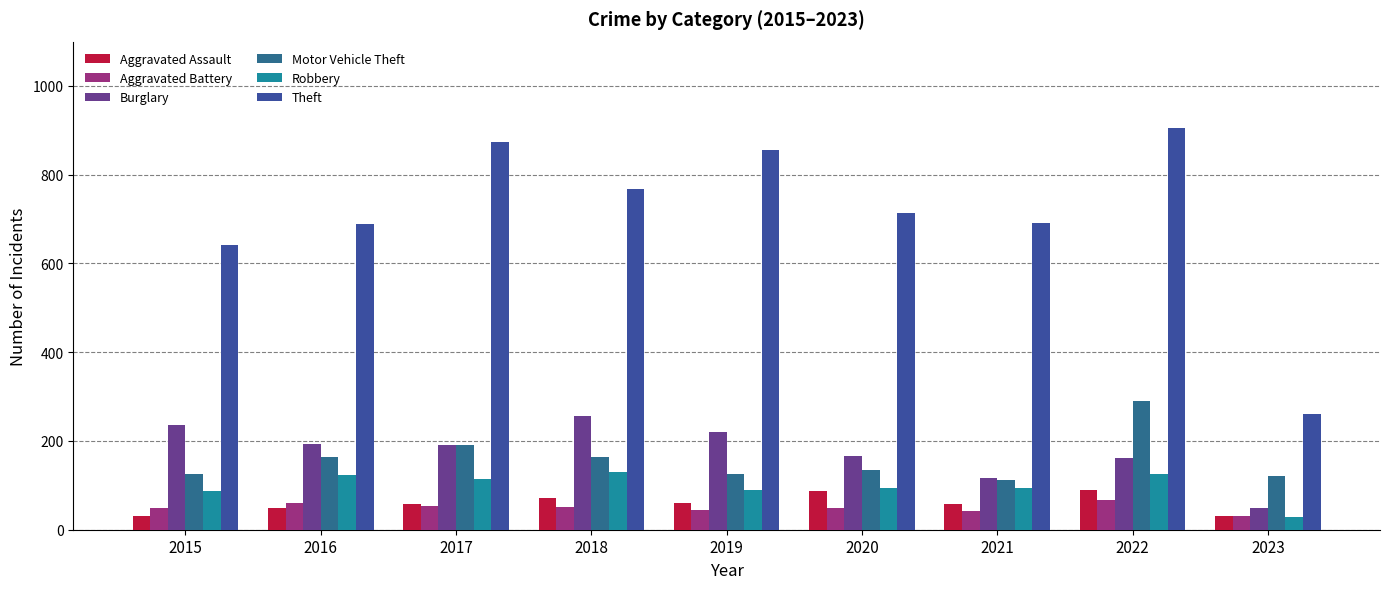

How many bars are there in total?

54